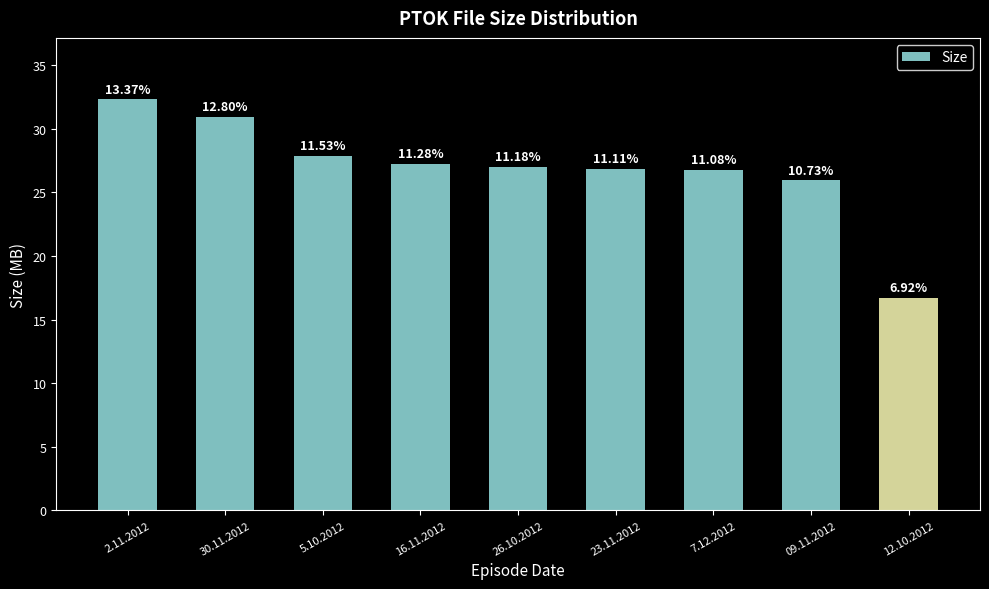

Does the chart contain any negative values?

No